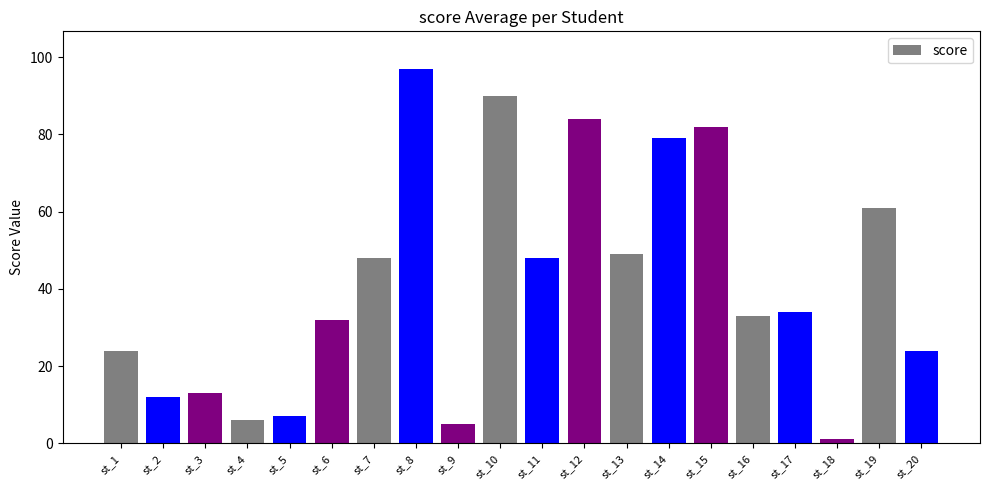

Which label corresponds to the smallest value in the chart?

st_18